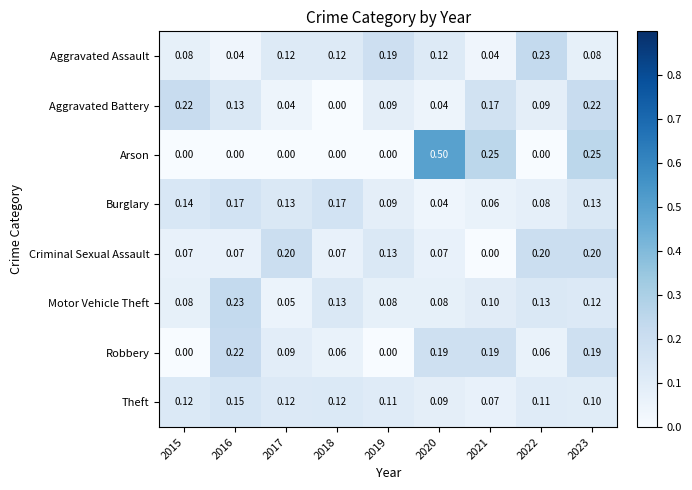

Between 2016 and 2023, which series saw the biggest shift?

Arson